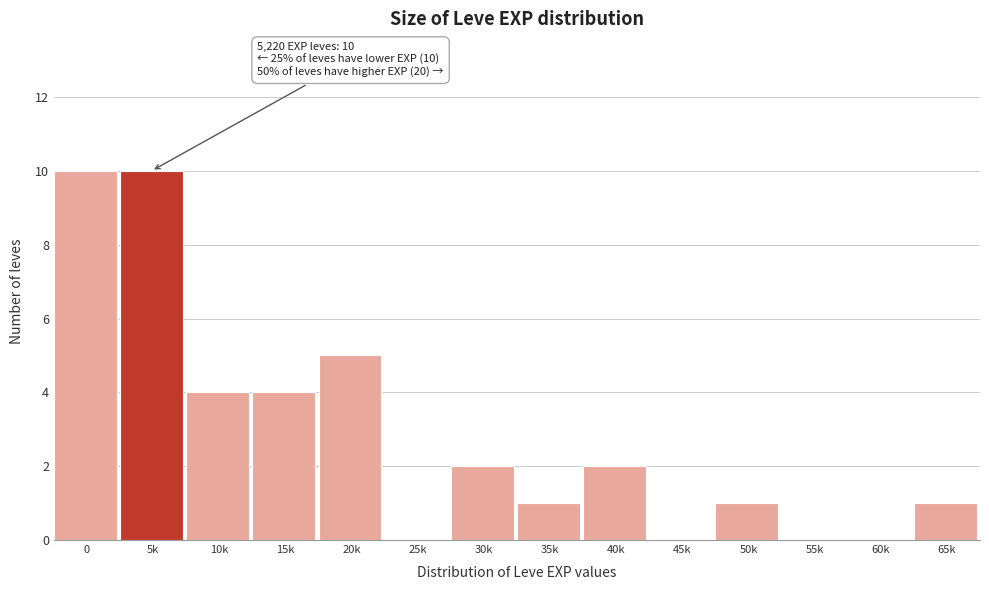

Reading left to right, list all the values displayed in this chart.

0=10	5k=10	10k=4	15k=4	20k=5	25k=0	30k=2	35k=1	40k=2	45k=0	50k=1	55k=0	60k=0	65k=1